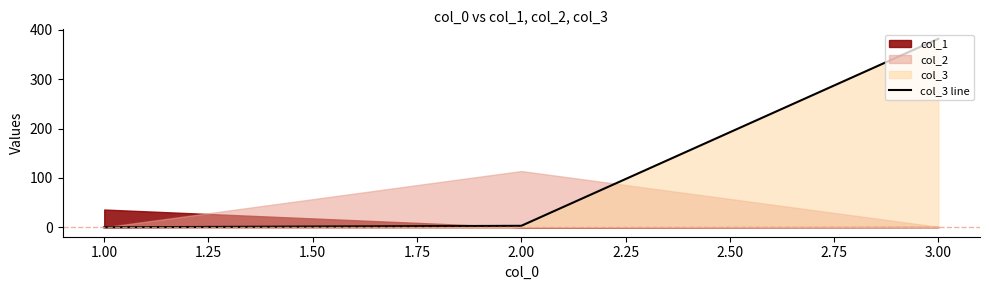

What is the value of the 2nd point from the left?

3